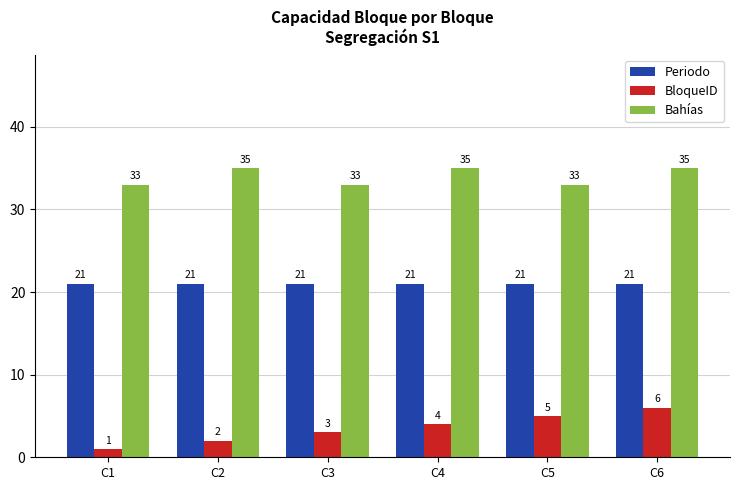

Where is BloqueID nearest to the value 3?

C3